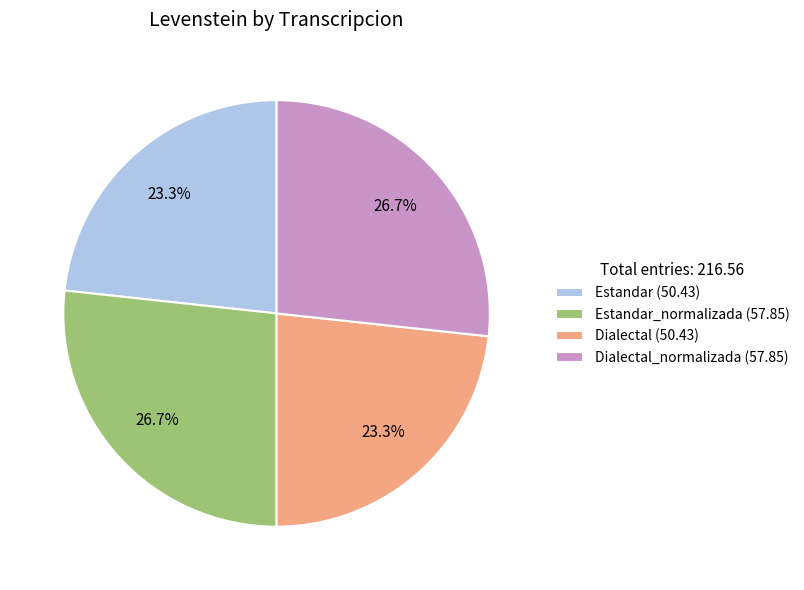

Is there any slice that represents more than half of the pie?

No